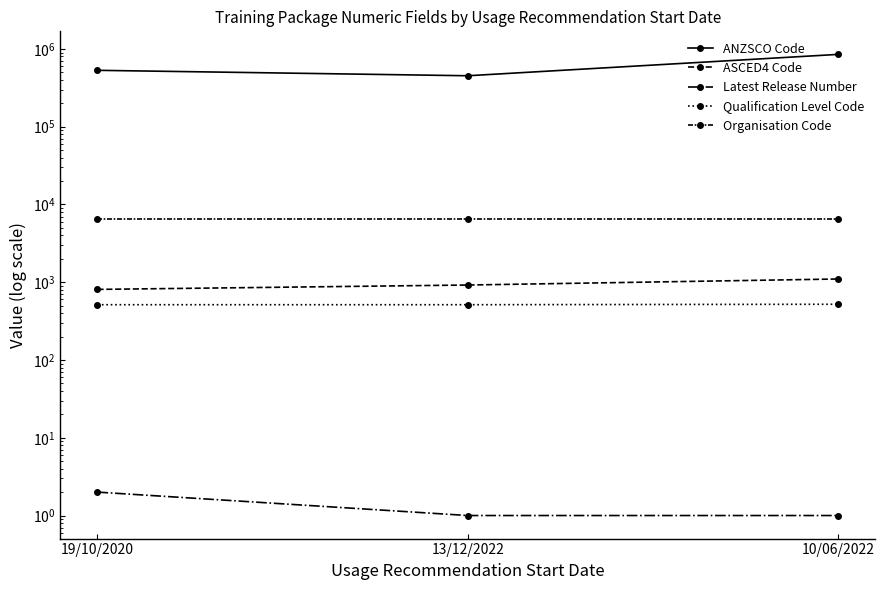

Which has a higher value, 13/12/2022 or 10/06/2022?

10/06/2022